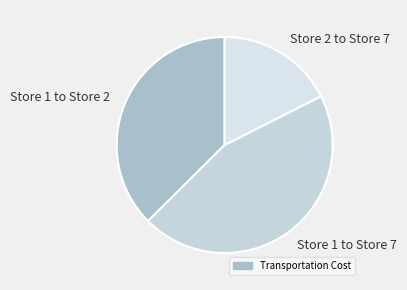

The Store 1 to Store 7 slice represents 35% of the pie. True or false?

False